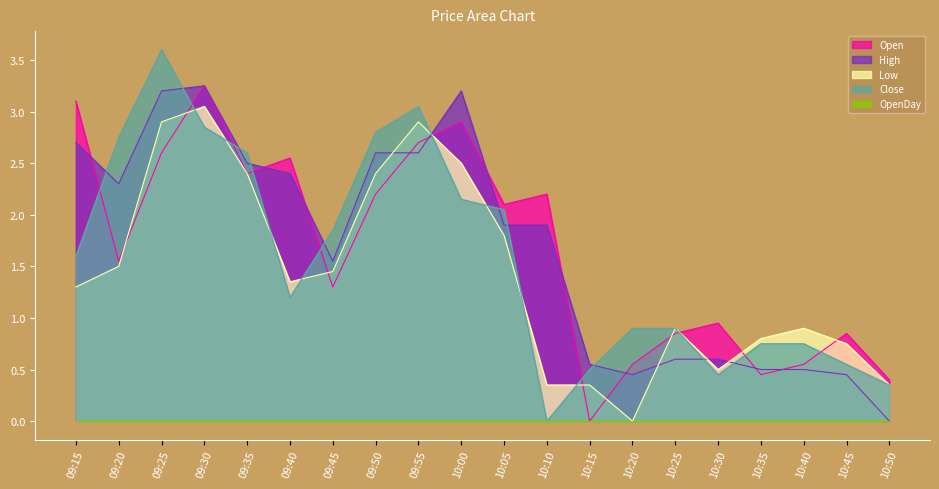

True or false: Open has more than 0 points higher than both neighbors.

True